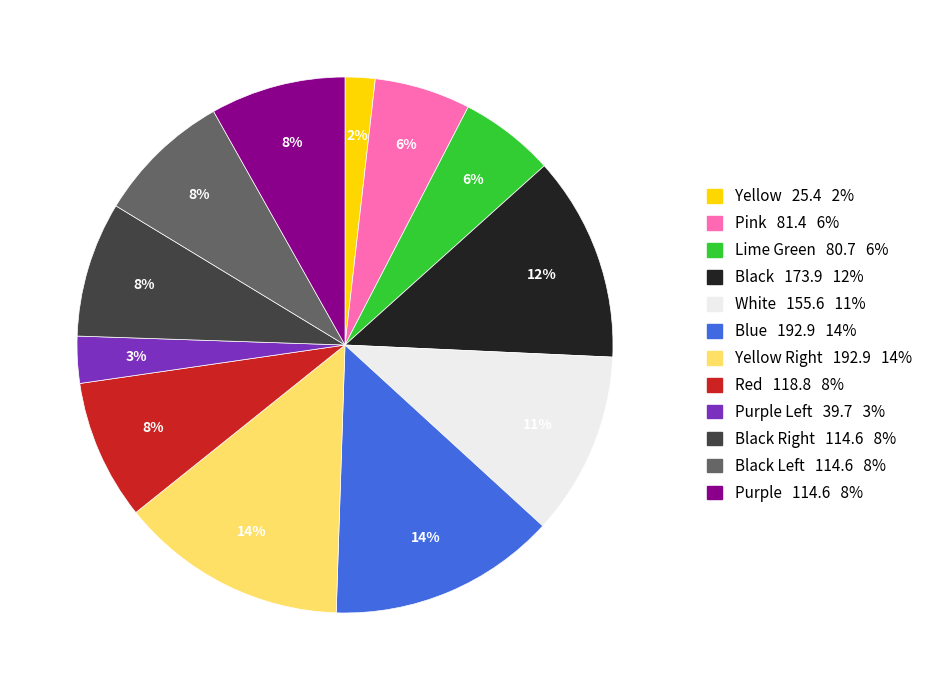

To the nearest percent, what is the difference between the largest and smallest slice percentages?

12%